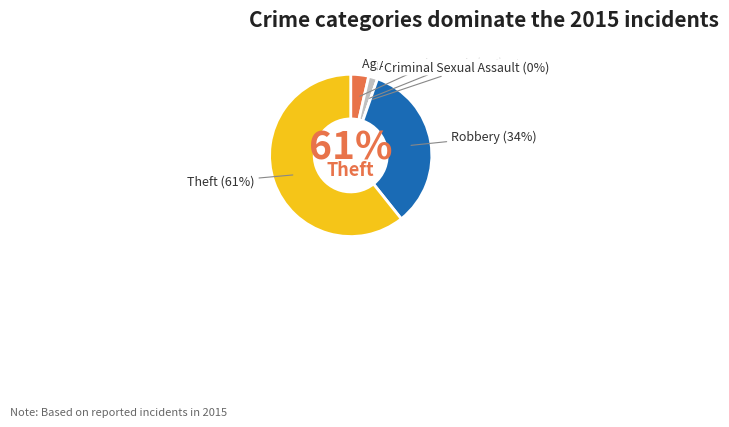

The Criminal Sexual Assault slice represents 10% of the pie. True or false?

False